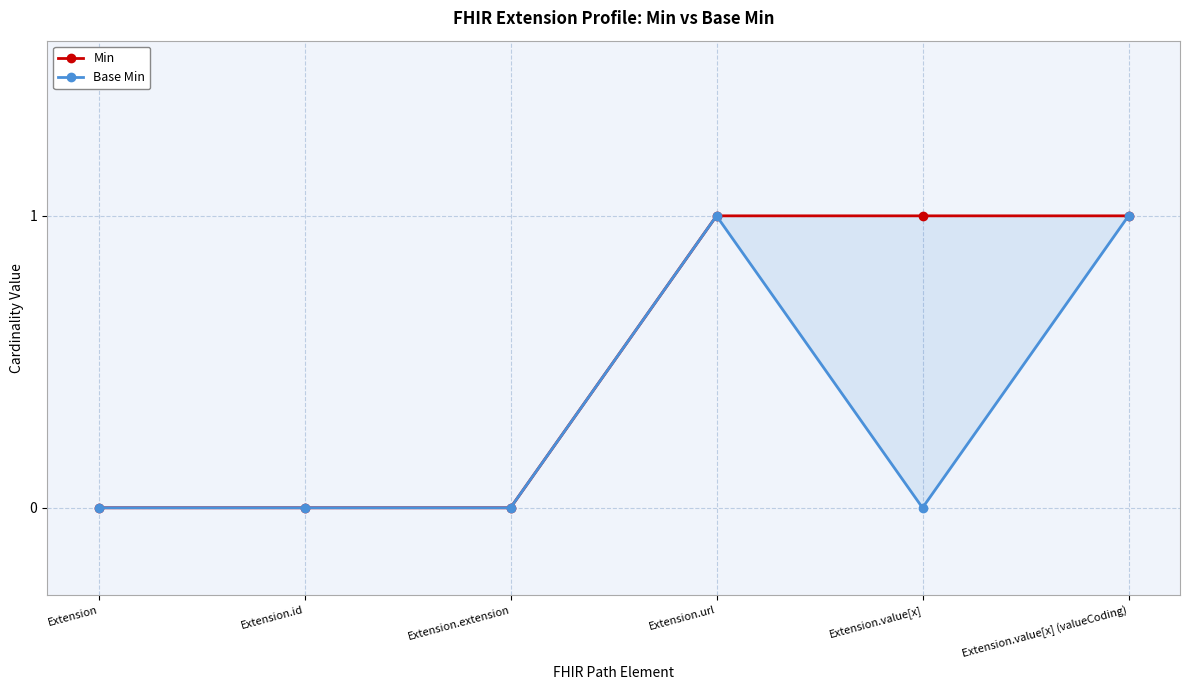

What are all the series names shown in the legend?

Min, Base Min